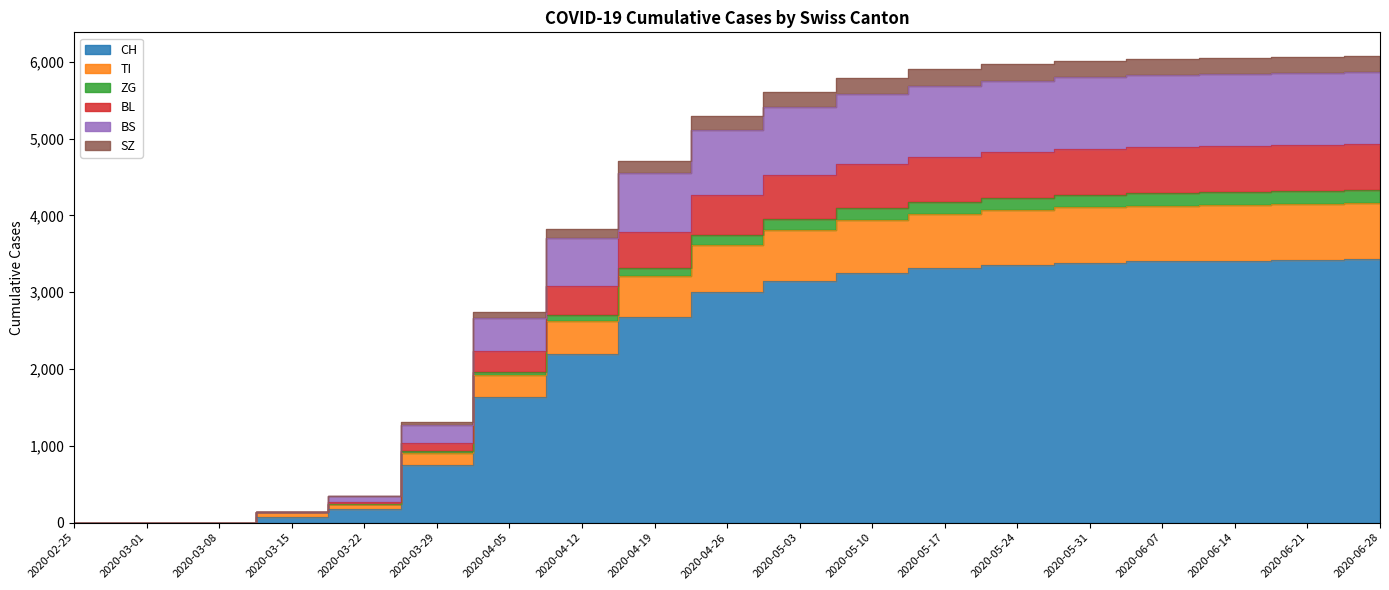

What is the label of the 13th point from the left?

2020-05-17